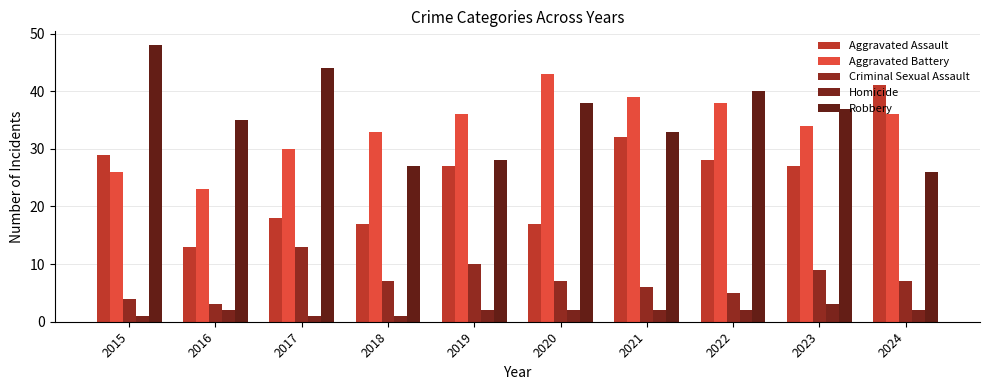

How many groups of bars are there?

10